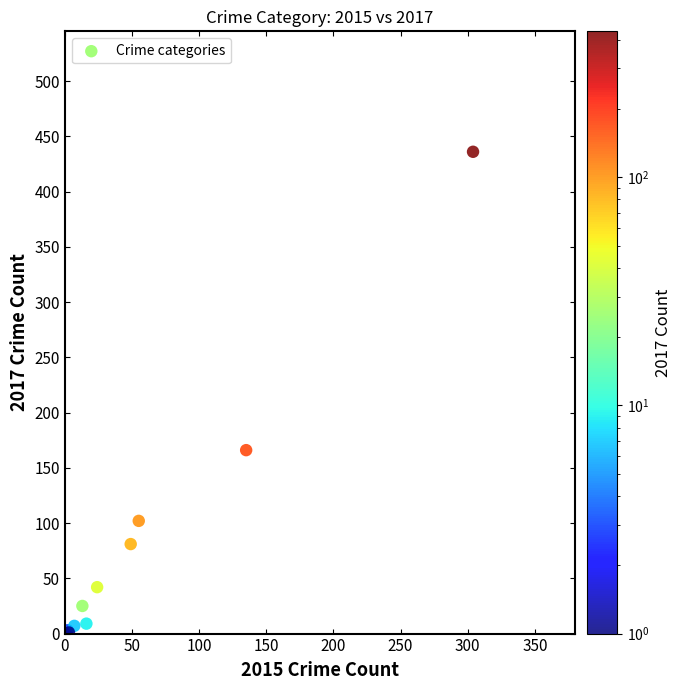

What Y value in the scatter plot is closest to 218?

166